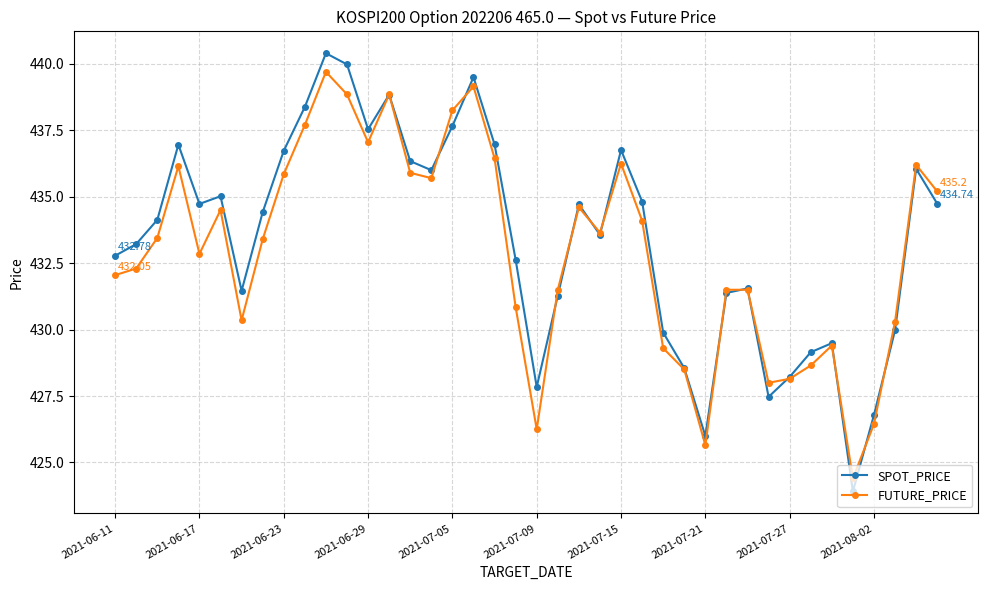

What is the sum of all FUTURE_PRICE values?

17318.9